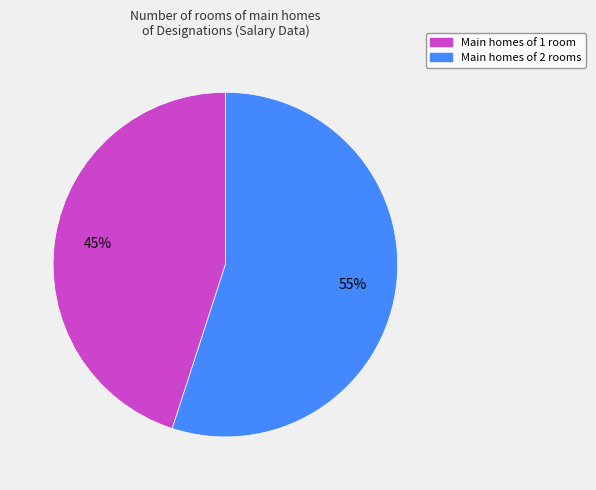

To the nearest percent, what is the difference between the largest and smallest slice percentages?

10%